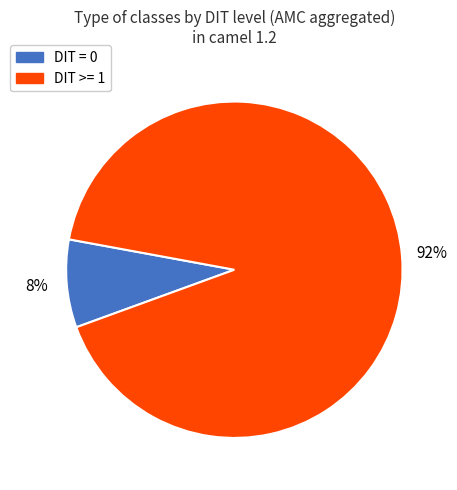

Is it true that DIT >= 1 is 92% of the pie?

True